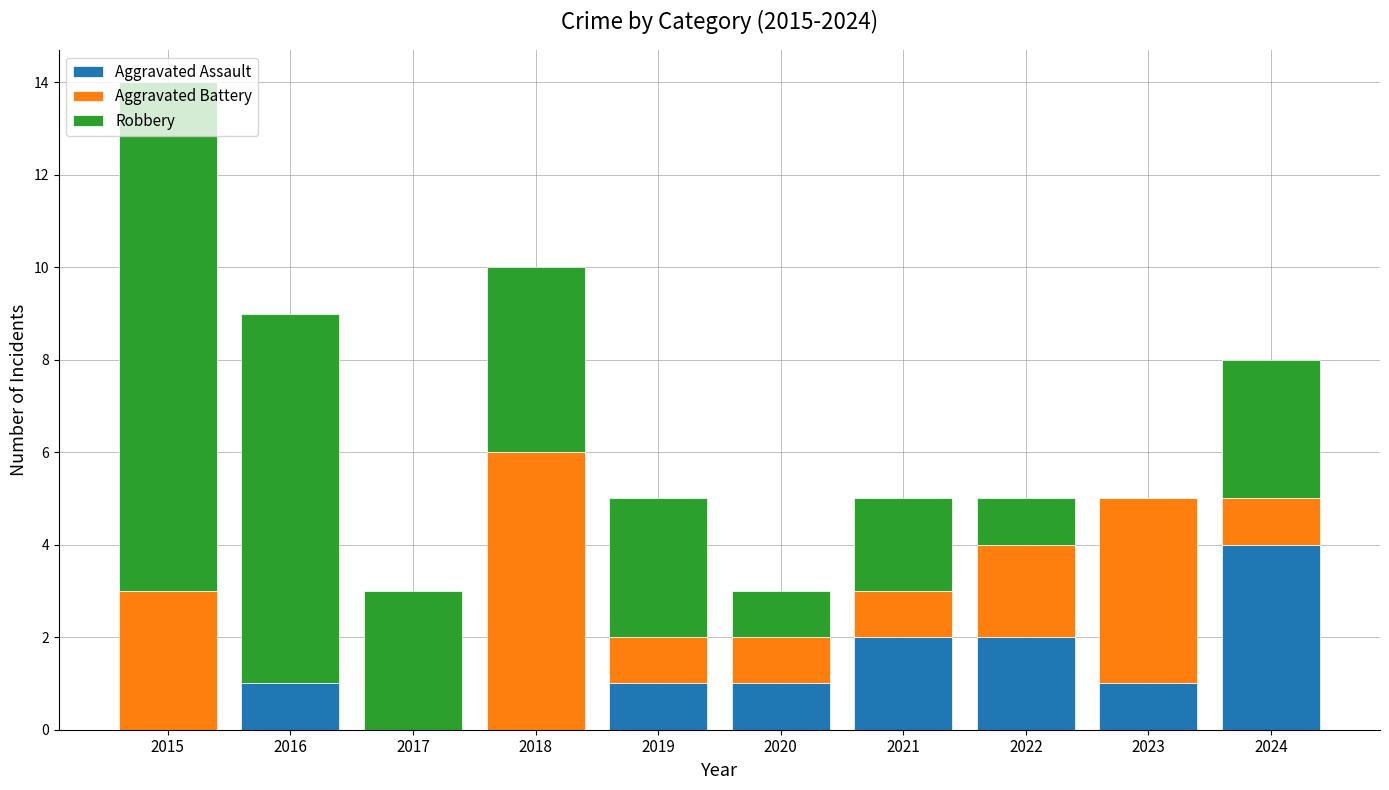

What is the total value across all series at 2024?

8